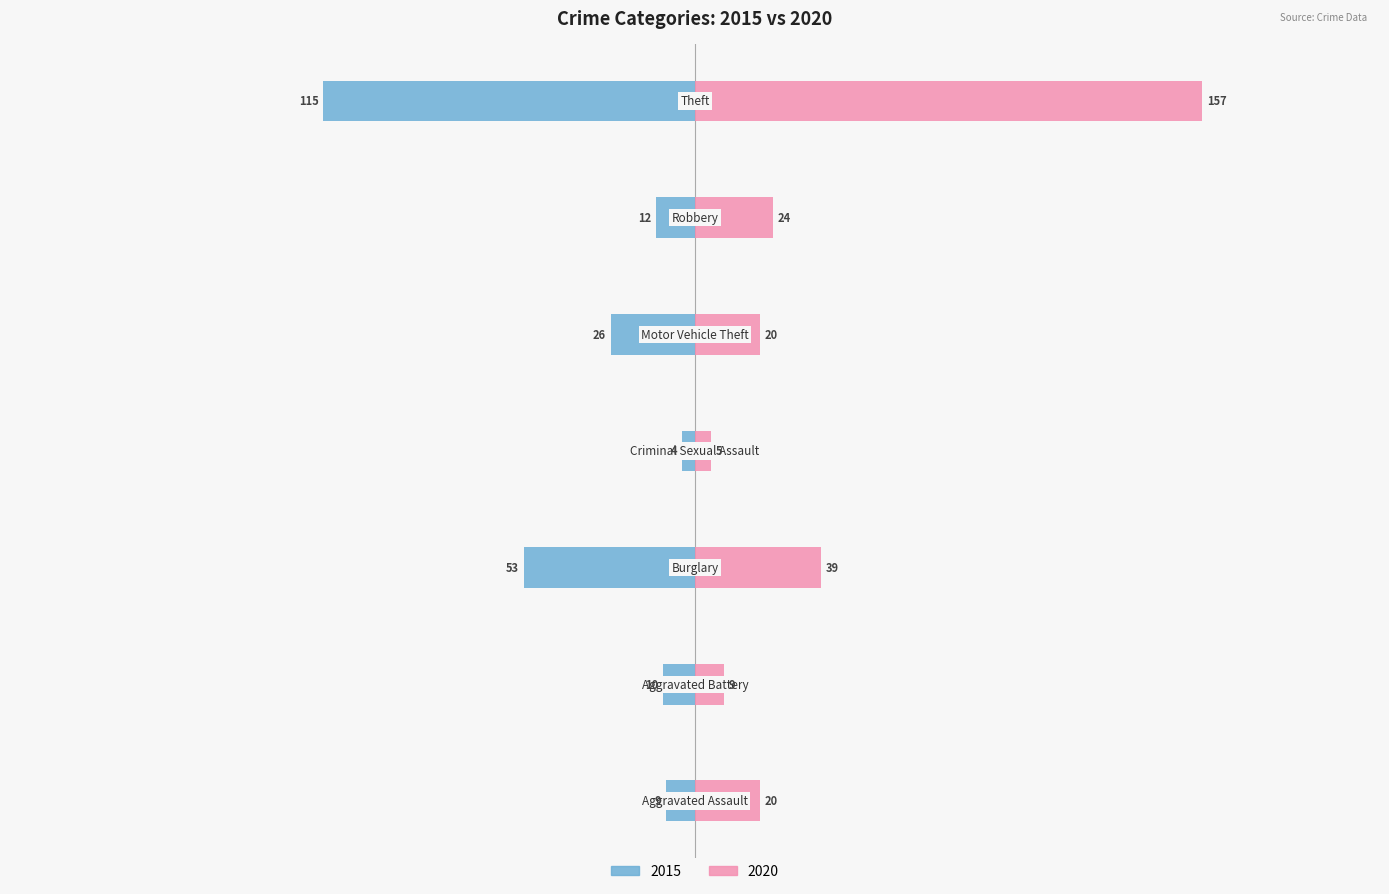

What are all the series names shown in the legend?

2015, 2020